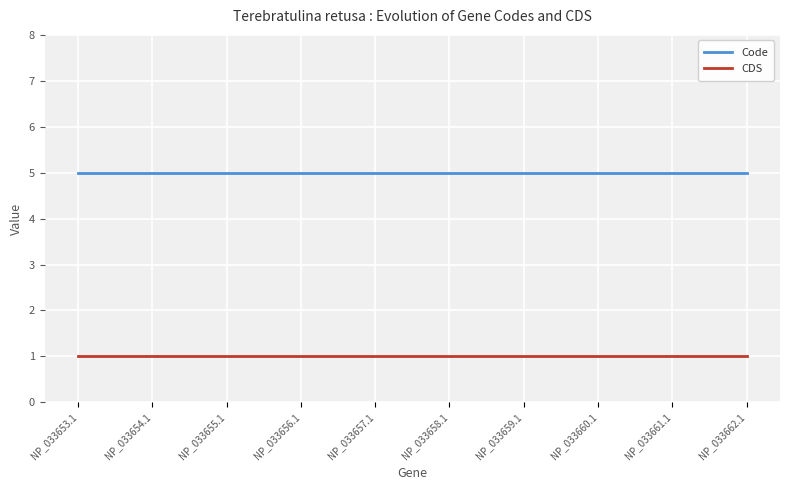

At NP_033658.1, list the series in order from largest to smallest.

Code, CDS